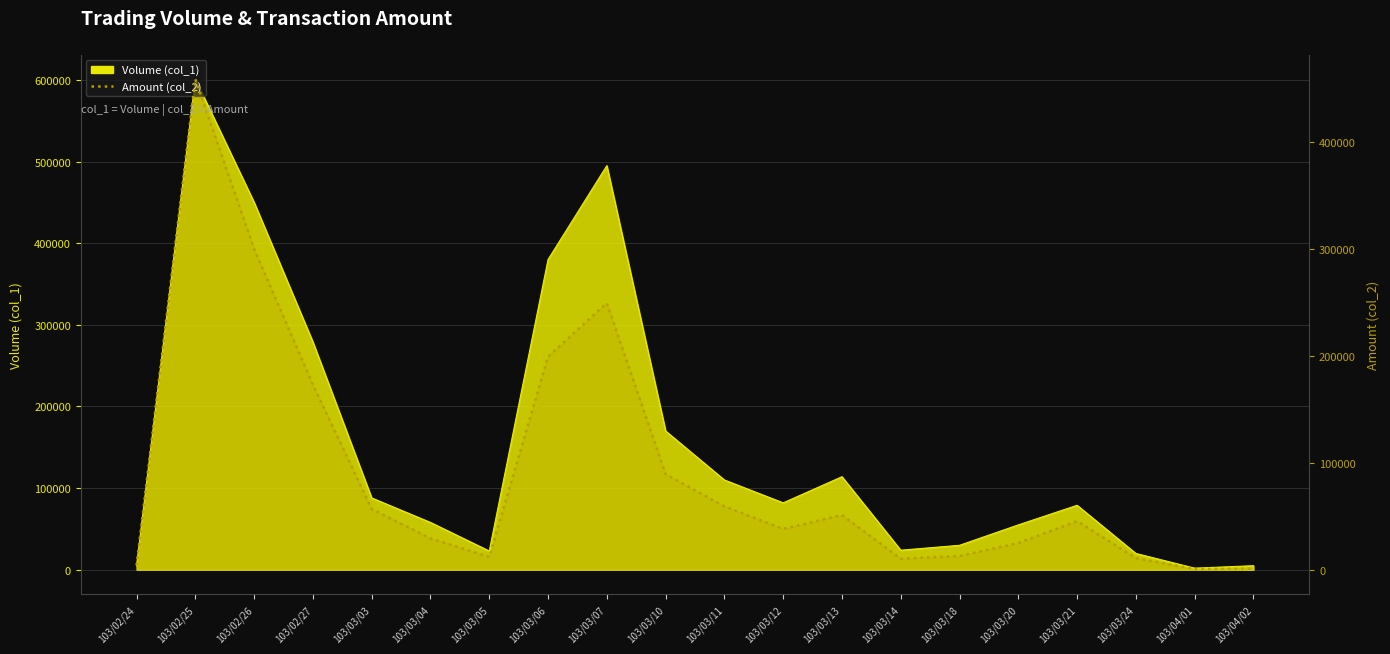

True or false: the data has more than 2 interior local peaks.

True